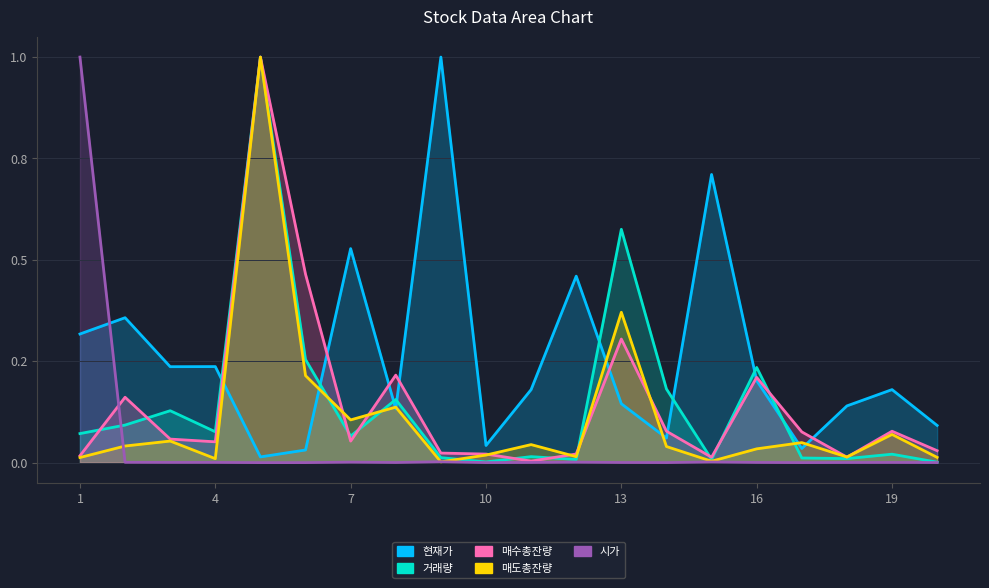

What is the difference between the highest and lowest values at 2?

0.4